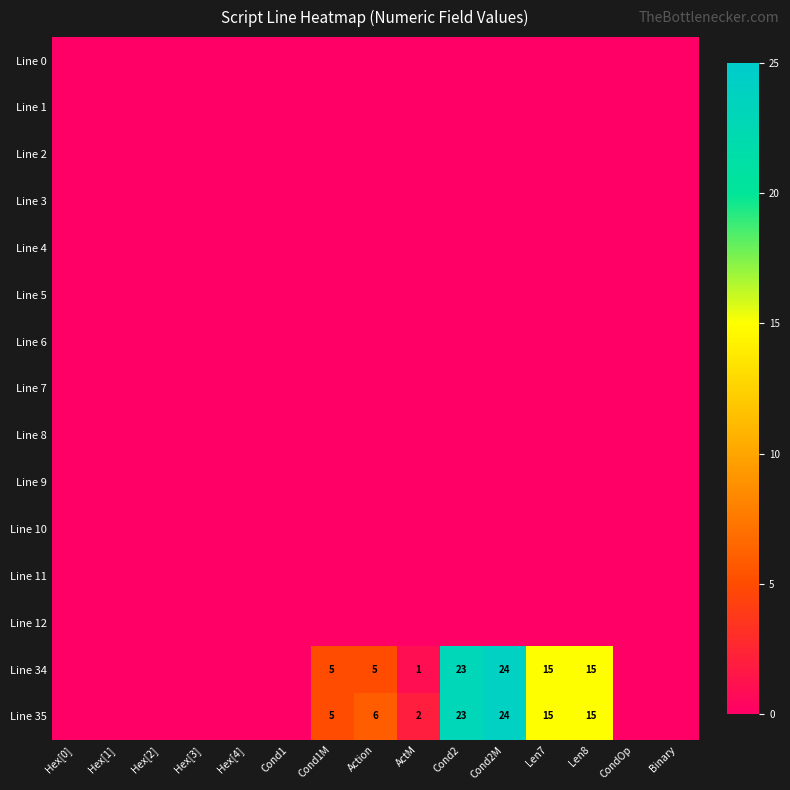

At which label does Line 7 reach its minimum?

Hex[0]